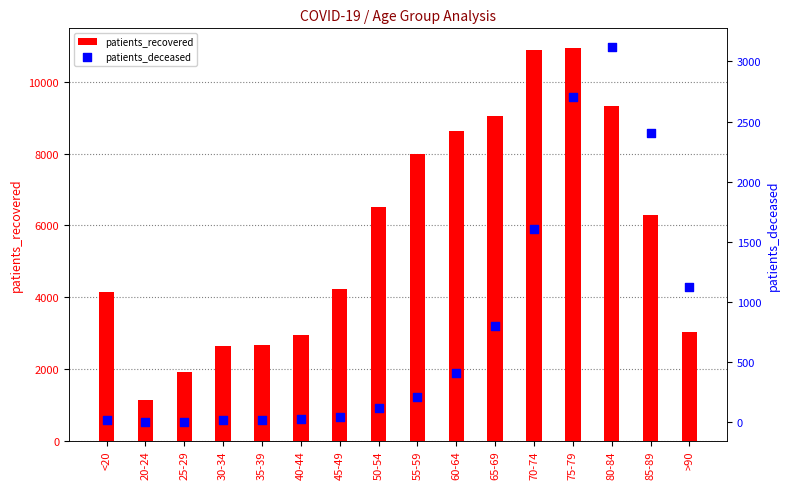

What is the total value across all series at 85-89?

8702